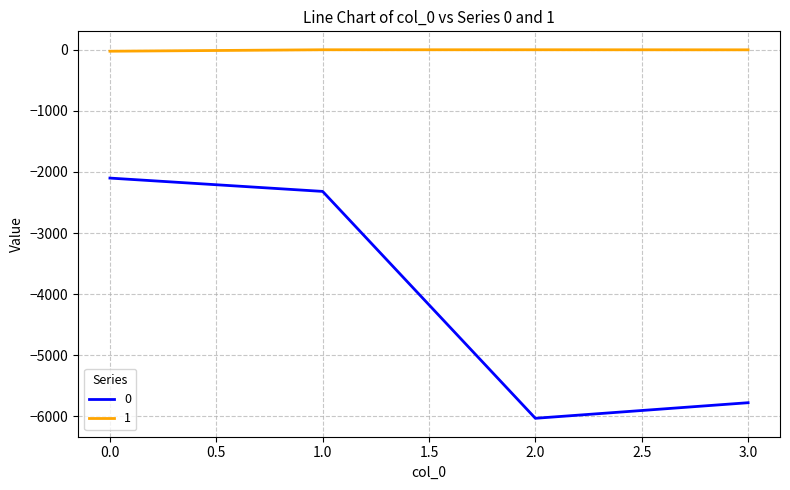

Rank the categories by 0 value from lowest to highest.

2.0, 3.0, 1.0, 0.0